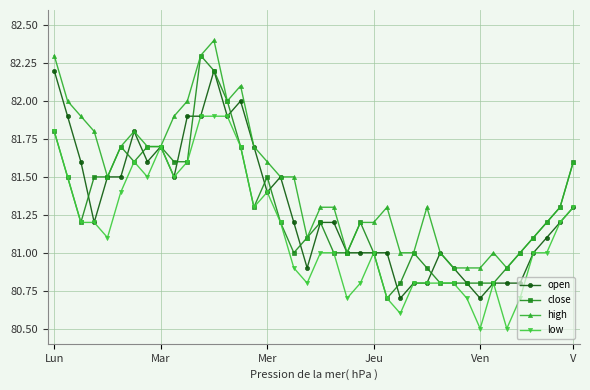

What is the highest value of the close series?

82.3